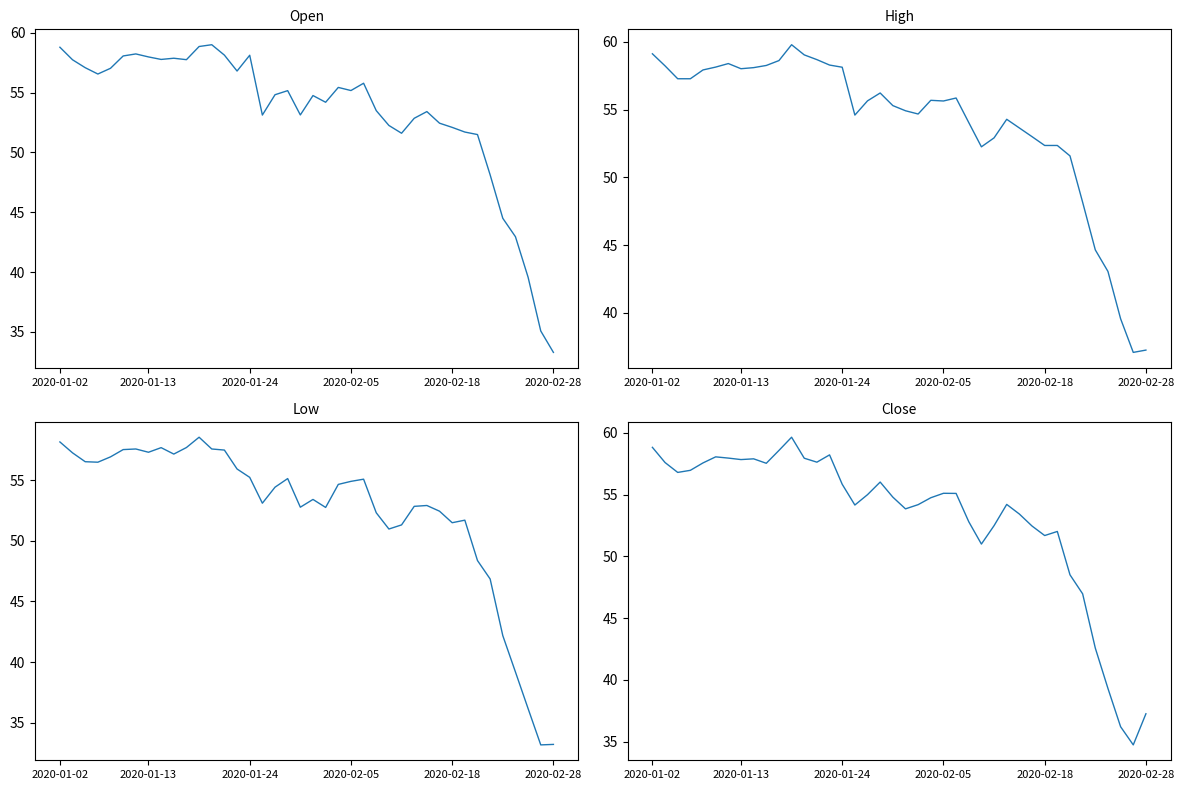

At which category does the chart reach its peak across all series?

11